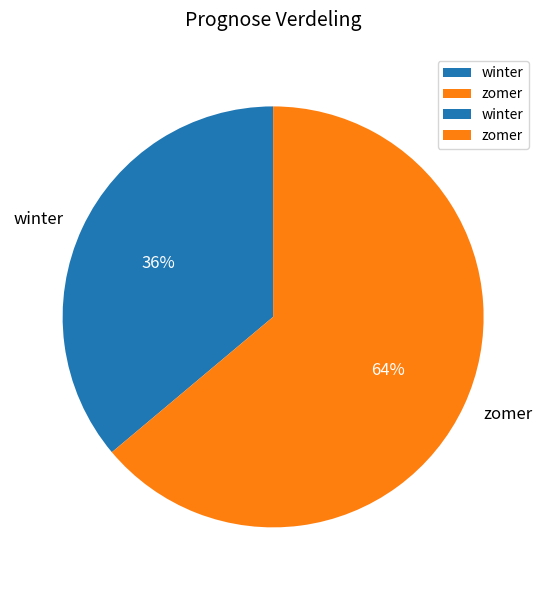

What is the ratio of the value at zomer to the value at winter?

1.8